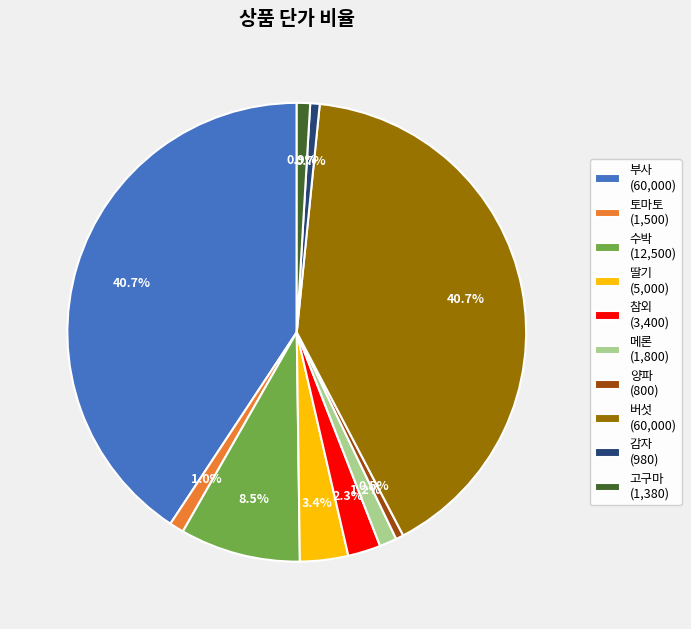

How many slices are in this pie chart?

10